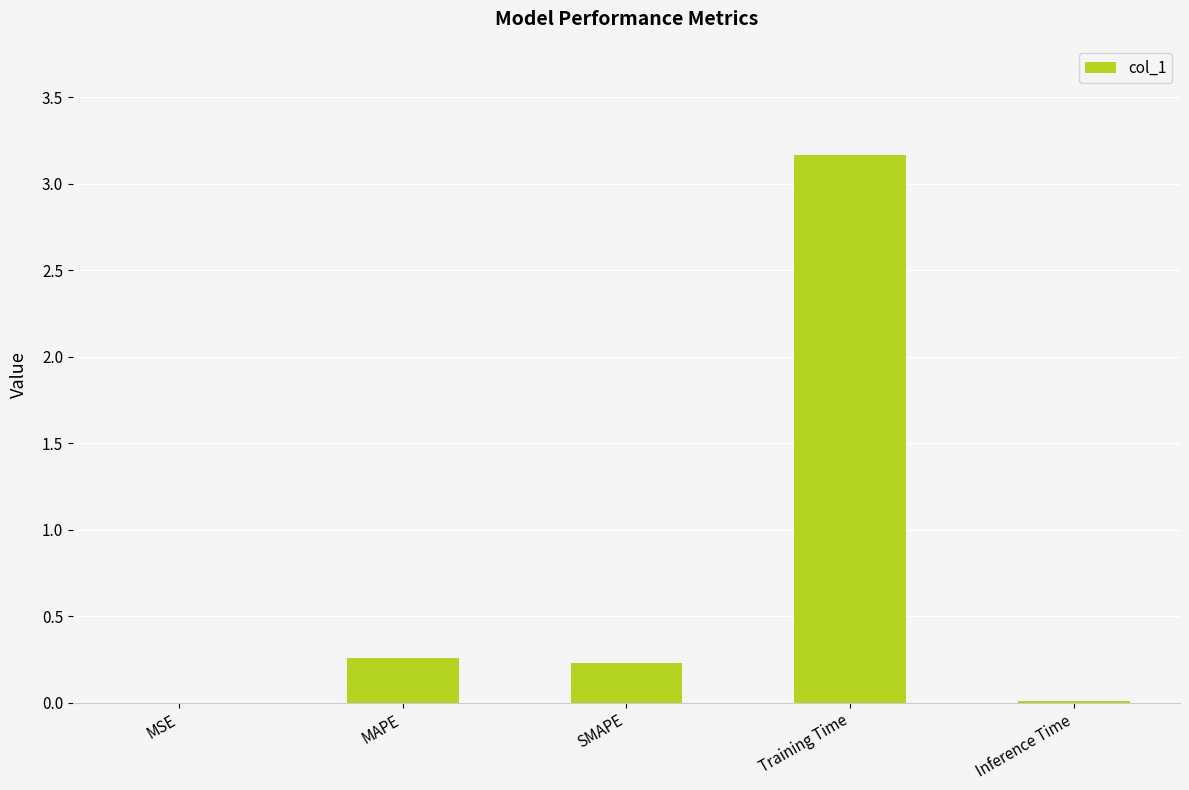

The chart shows a value of 3.2 at Training Time. True or false?

True